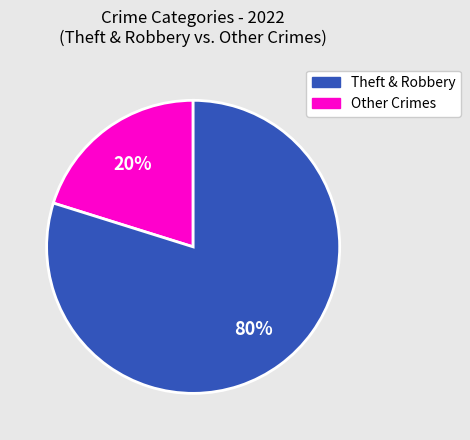

Is there any slice that represents more than half of the pie?

Yes